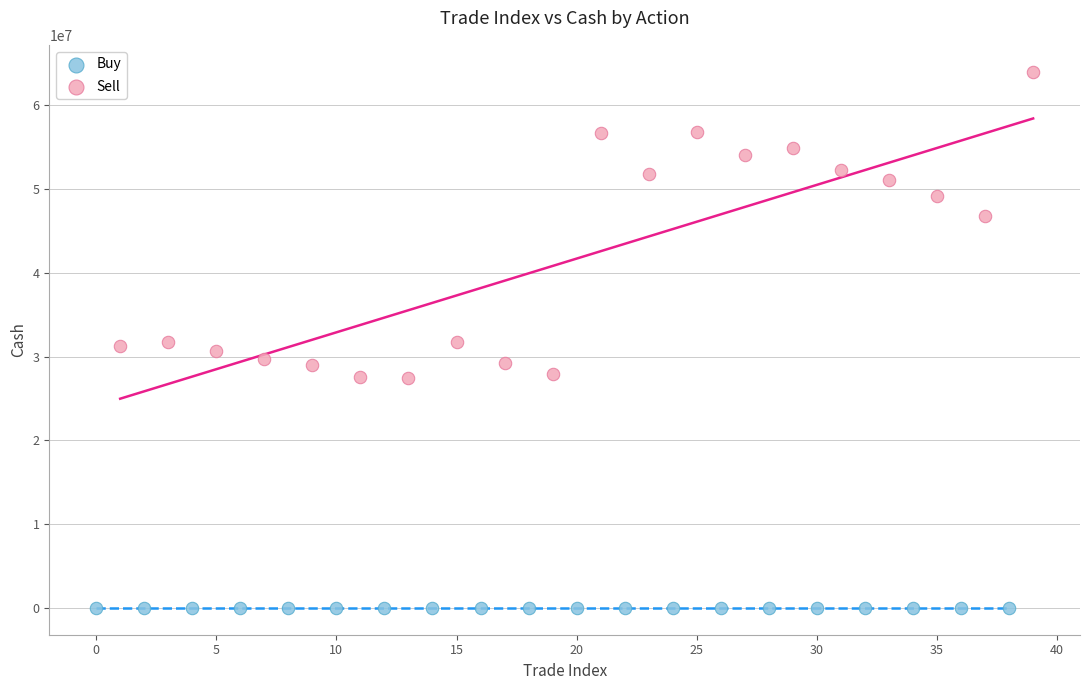

Which series has the largest Y range (max minus min)?

Sell